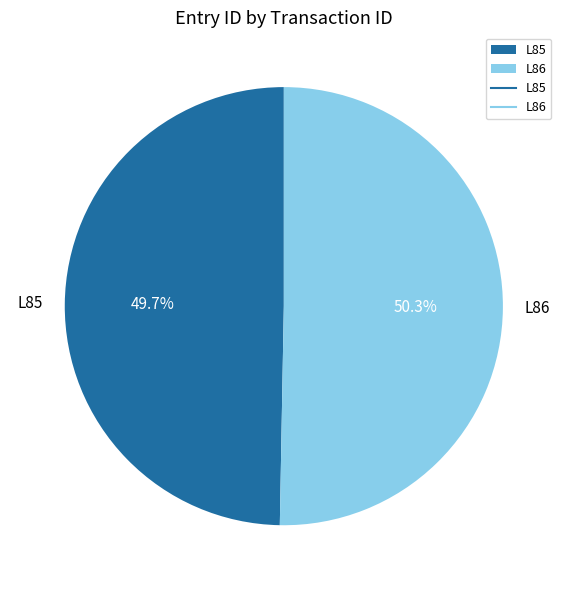

What percentage is the L85 slice, to the nearest percent?

50%